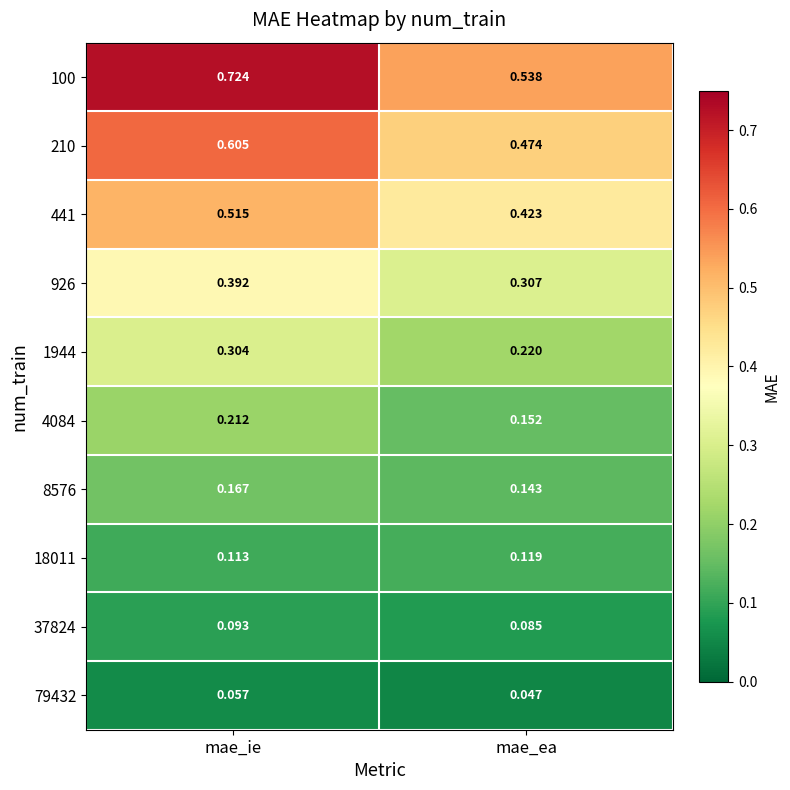

At which category does the chart reach its minimum across all series?

mae_ea